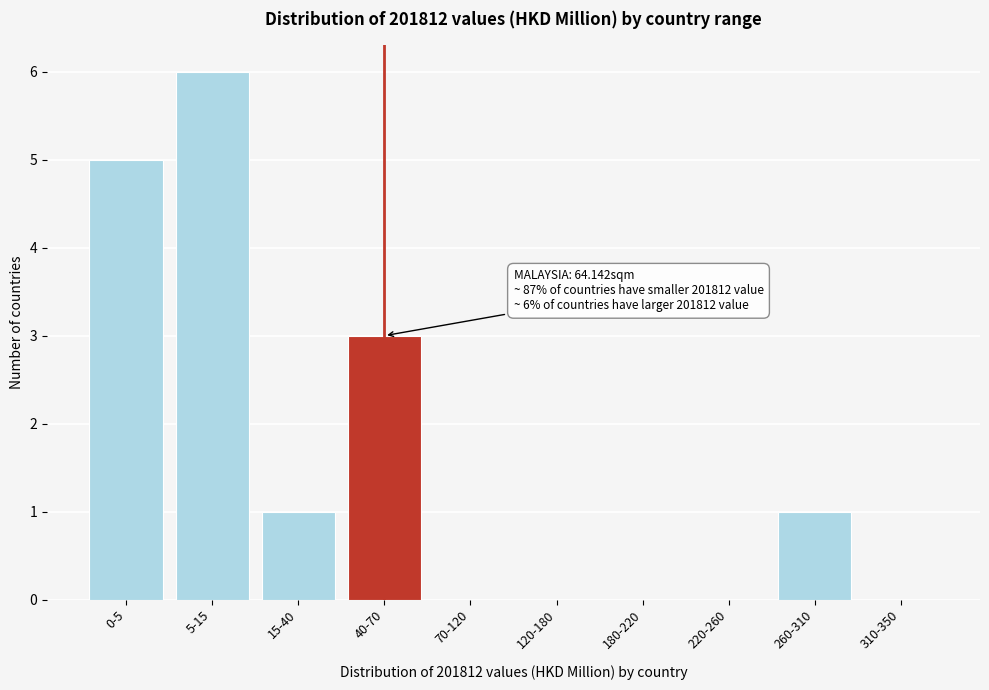

The value at 120-180 is 0. True or false?

True